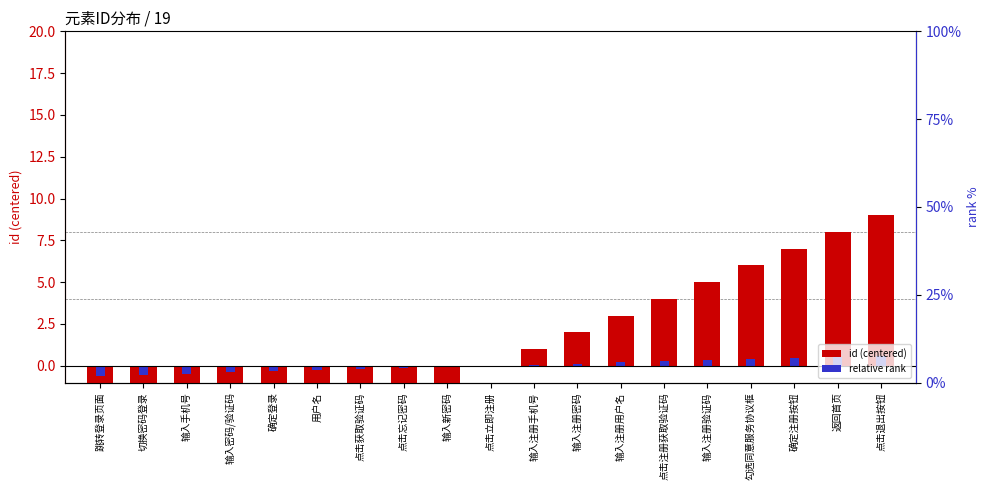

What is the sum of the relative rank values at 勾选同意服务协议框 and 跳转登录页面?

-0.2